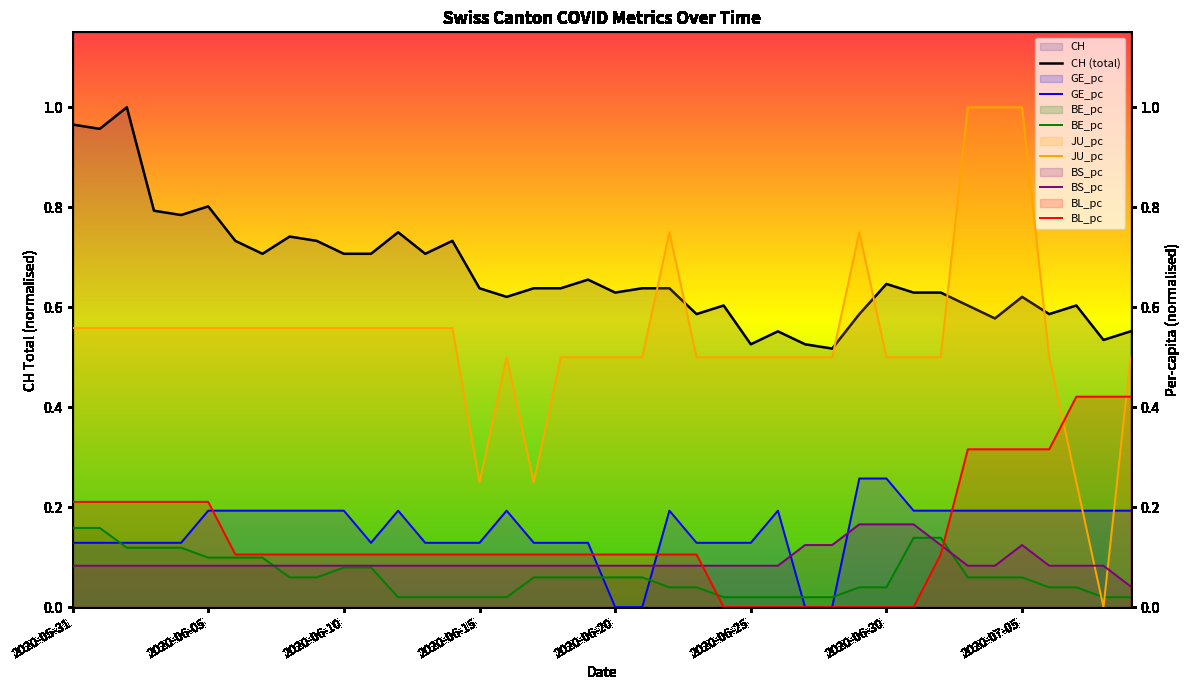

Which series has the widest spread of values?

JU_pc